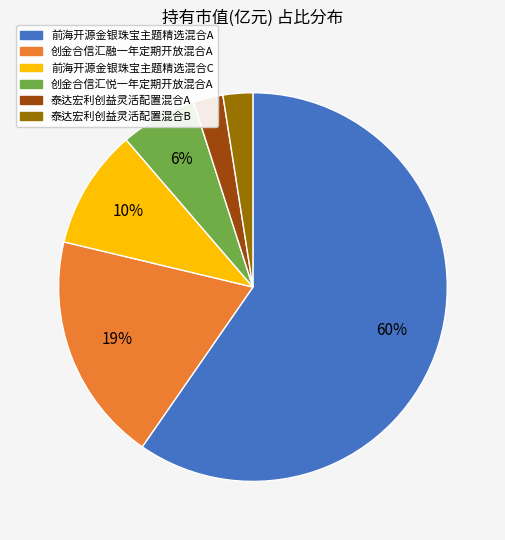

Count the number of slices in the pie.

6